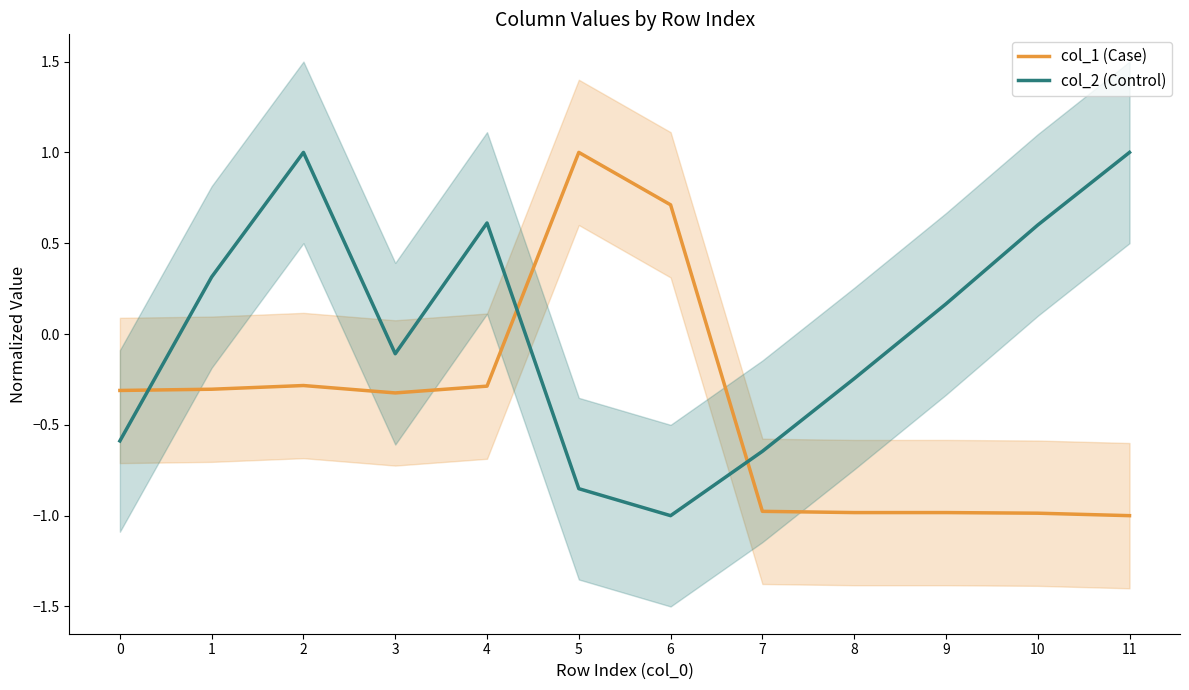

Where do col_2 (Control) and col_1 (Case) first cross each other?

0 and 1